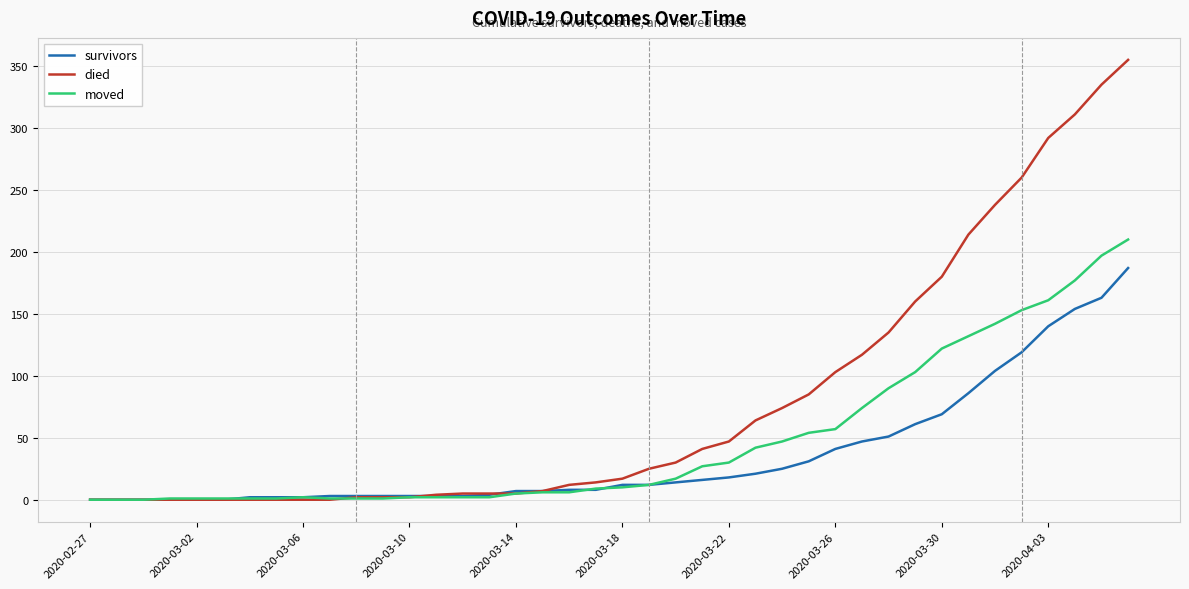

Rank the series by their average value, from lowest to highest.

survivors, moved, died